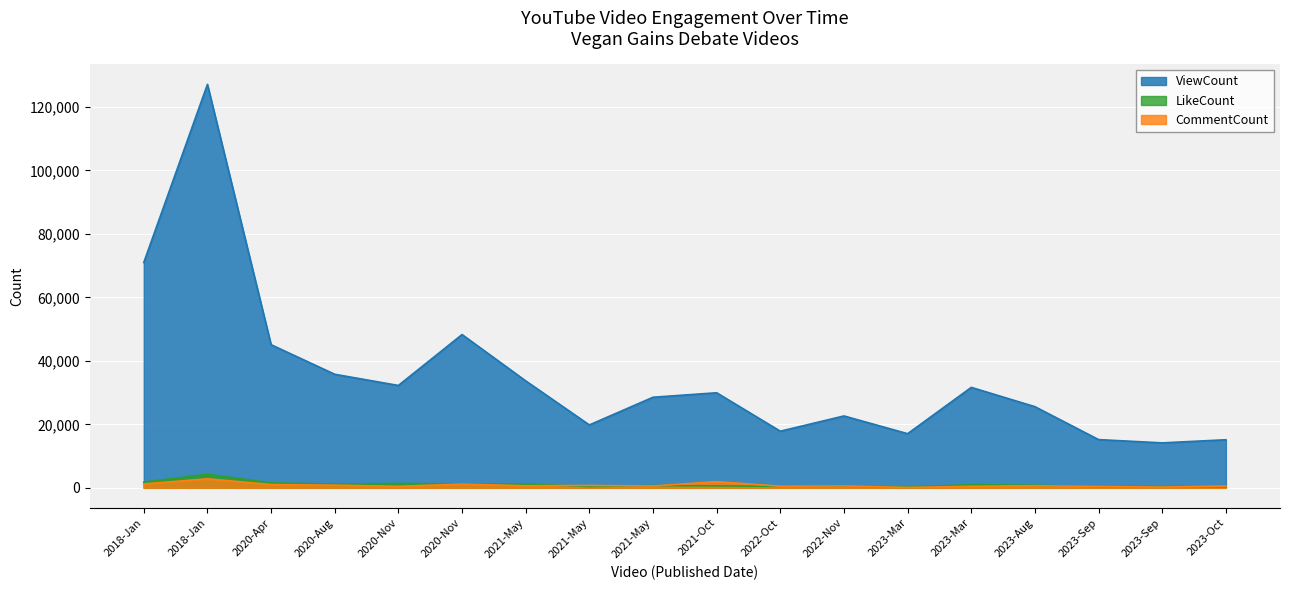

How many lines are shown in the chart?

3